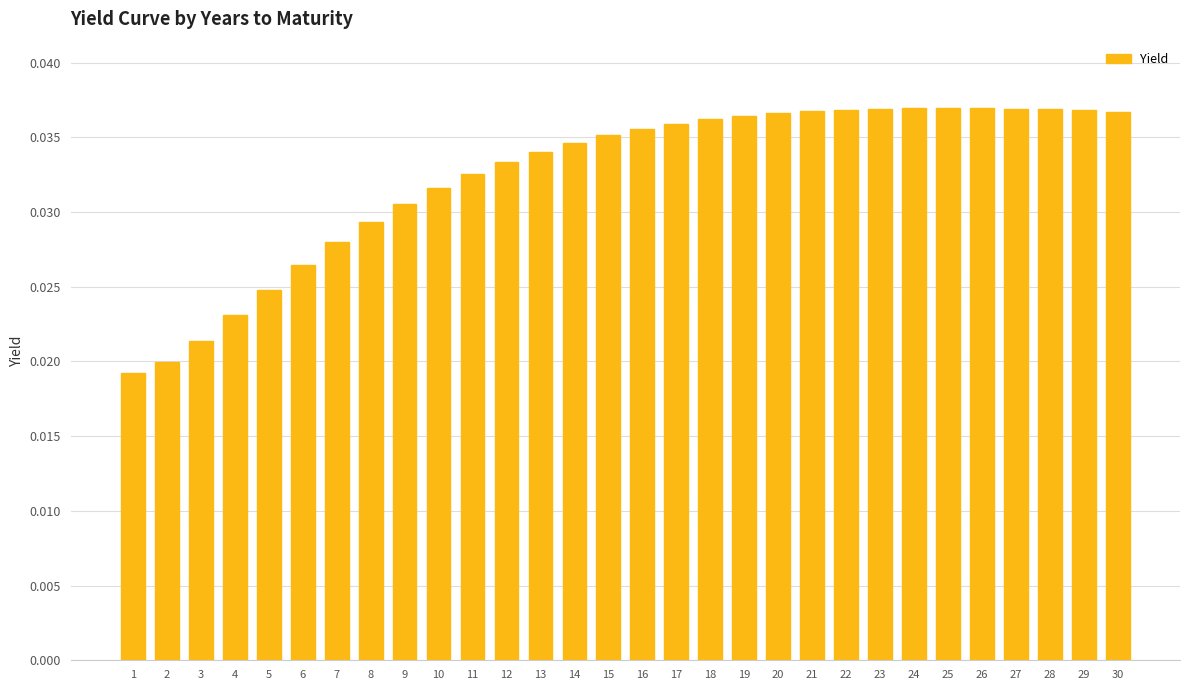

What is the sum of all values?

1.0